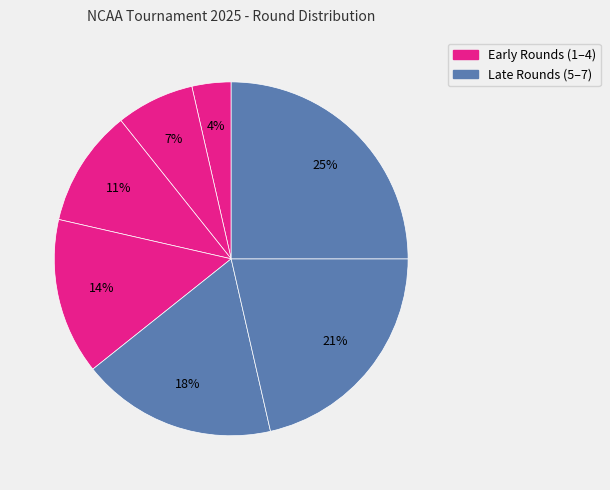

How many segments does this pie chart have?

7